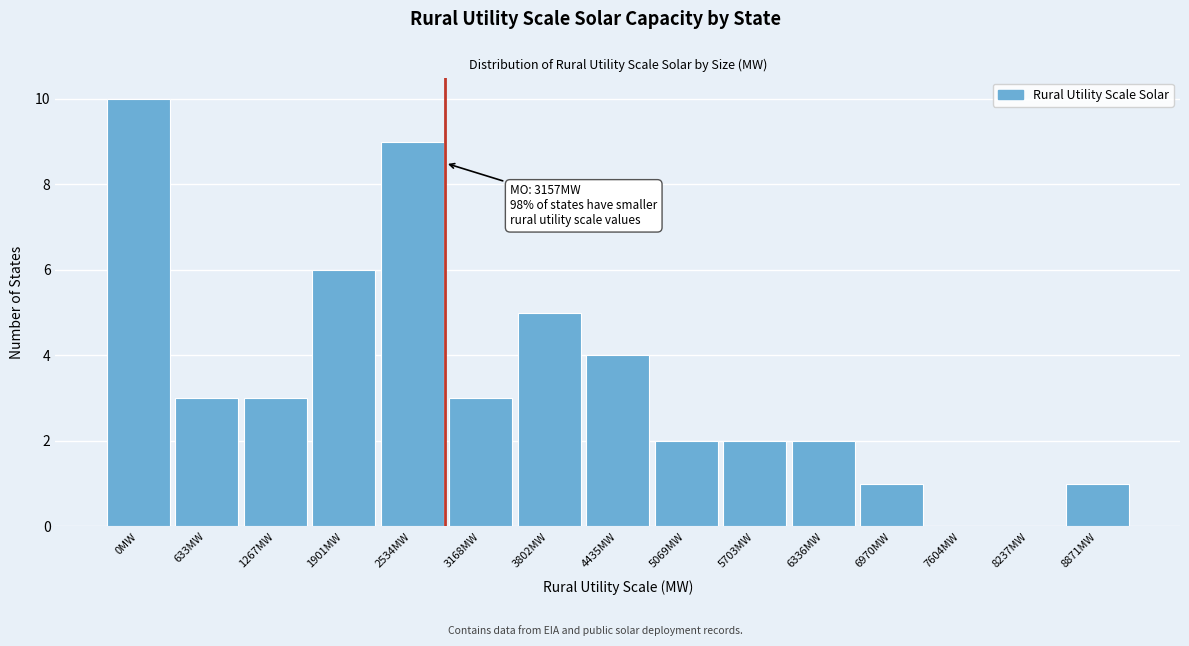

Reading left to right, list all the values displayed in this chart.

0MW=10	633MW=3	1267MW=3	1901MW=6	2534MW=9	3168MW=3	3802MW=5	4435MW=4	5069MW=2	5703MW=2	6336MW=2	6970MW=1	7604MW=0	8237MW=0	8871MW=1